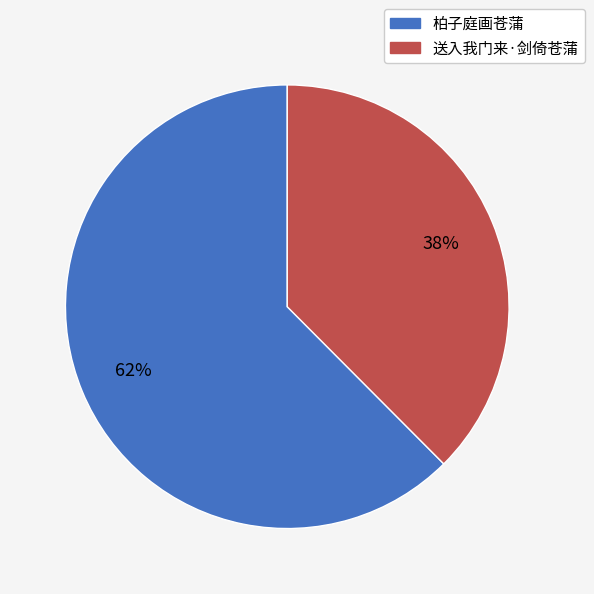

Is the sum of 柏子庭画苍蒲 and 送入我门来·剑倚苍蒲 greater than half?

Yes